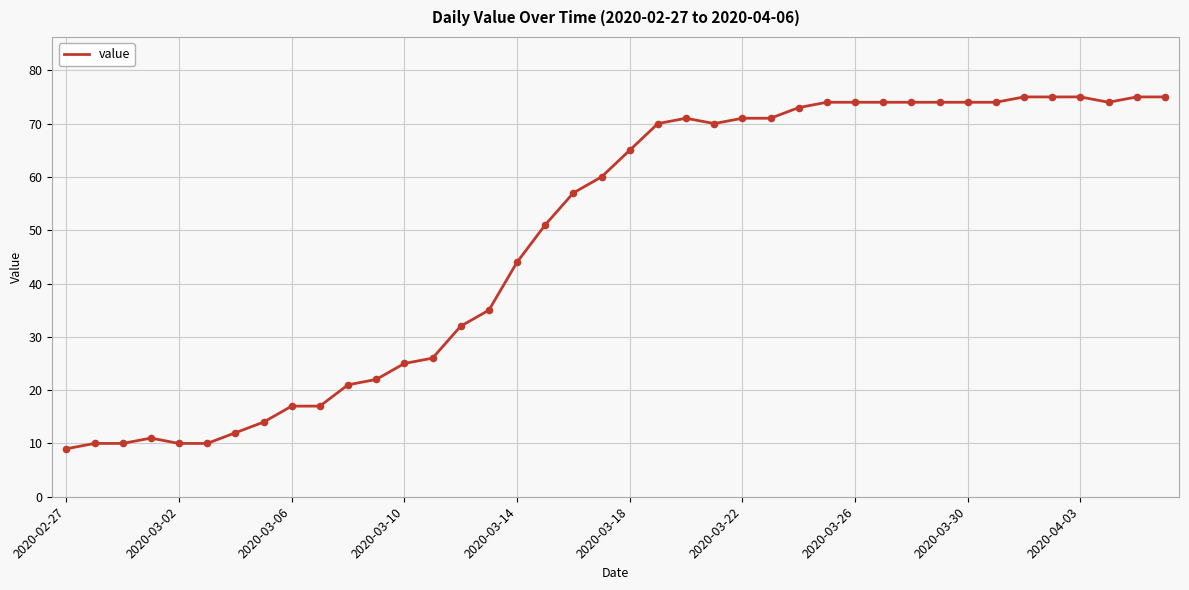

What is the difference between the maximum and minimum values?

66